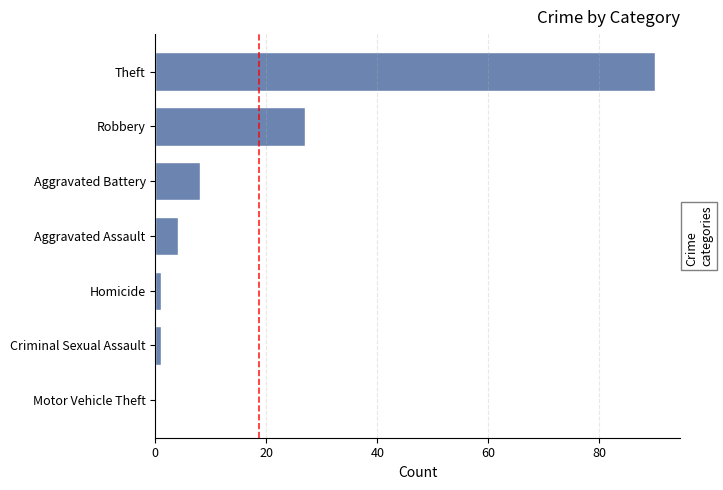

Where is the data nearest to the value 45?

Robbery